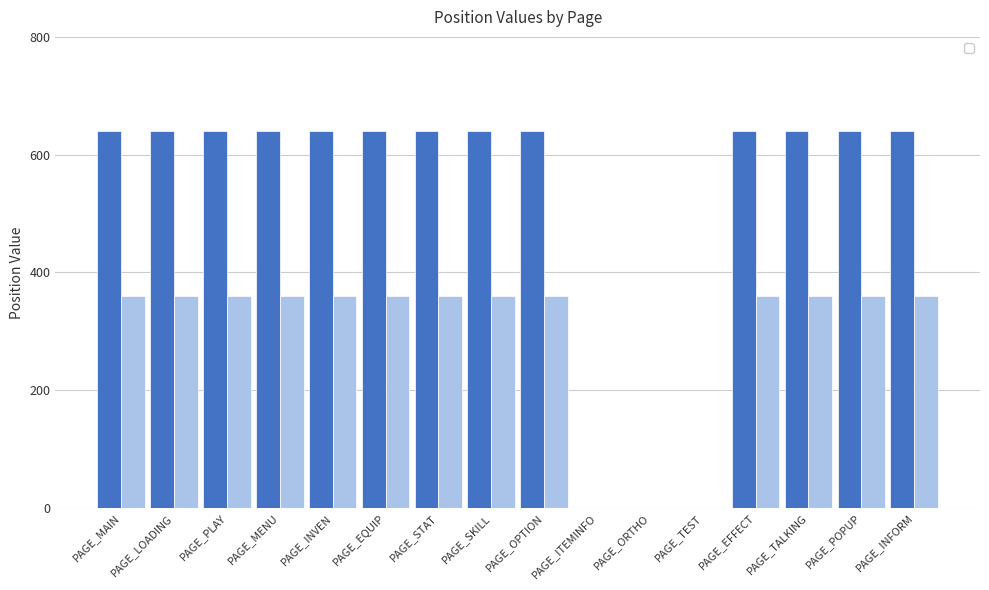

Reading right to left, list all the values displayed in this chart.

_PosX: 640	640	640	640	0	0	0	640	640	640	640	640	640	640	640	640
_PosY: 360	360	360	360	0	0	0	360	360	360	360	360	360	360	360	360